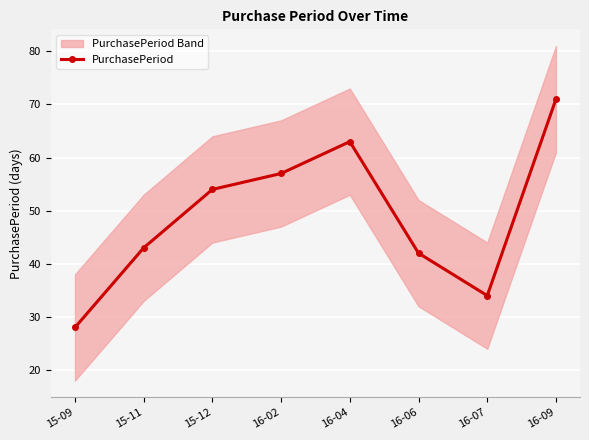

True or false: the data shows 28 at 15-09.

True